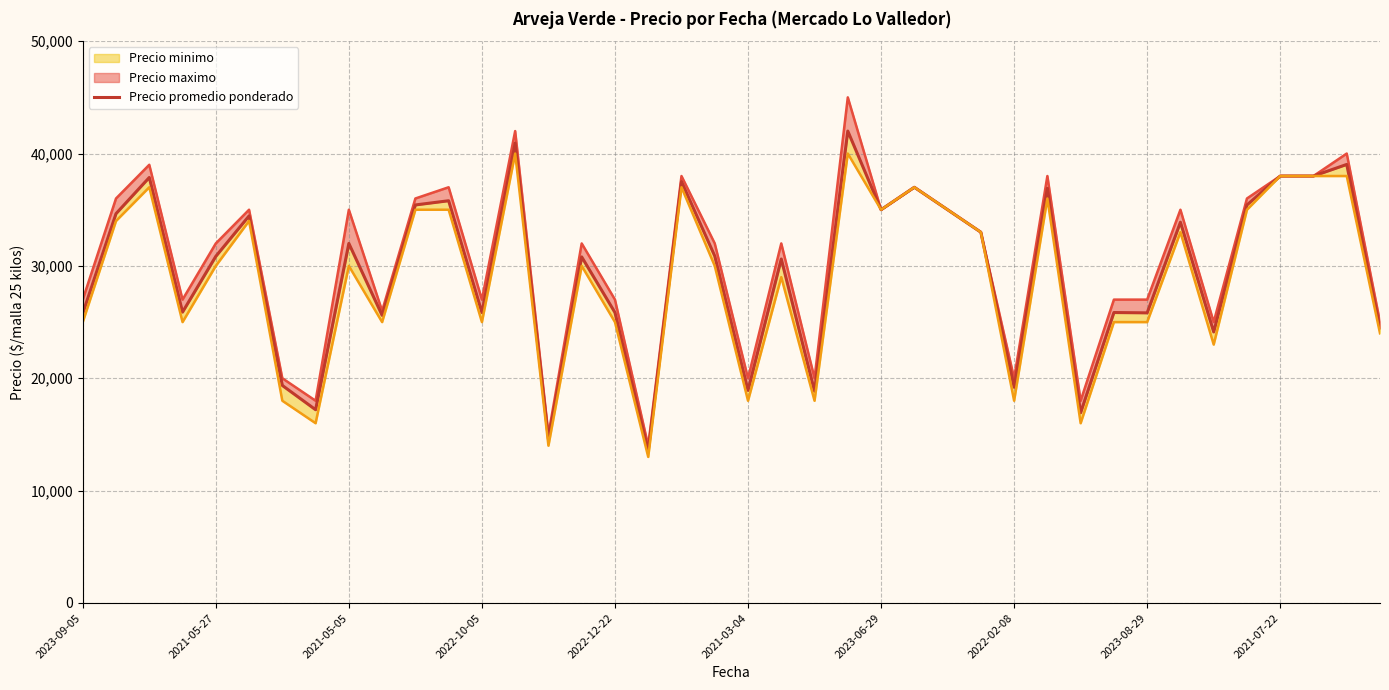

Which series has the largest range (max minus min)?

Precio maximo